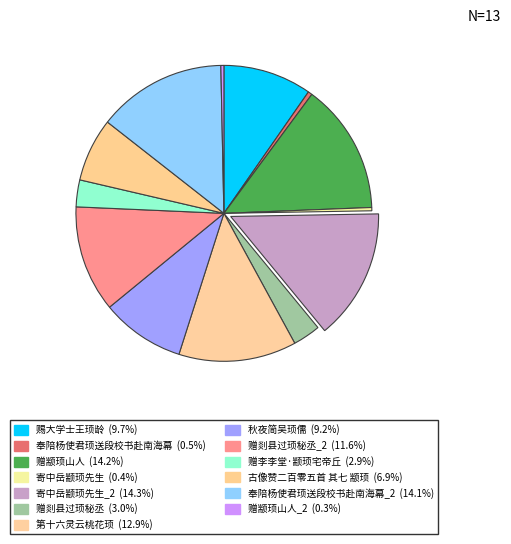

How many slices are in this pie chart?

13